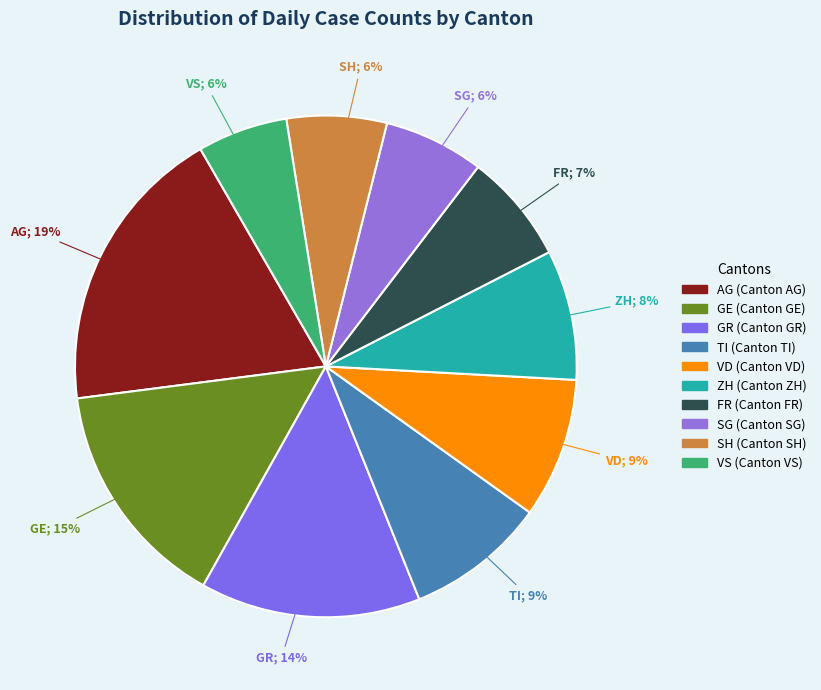

Does GE account for over 50% of the chart?

No